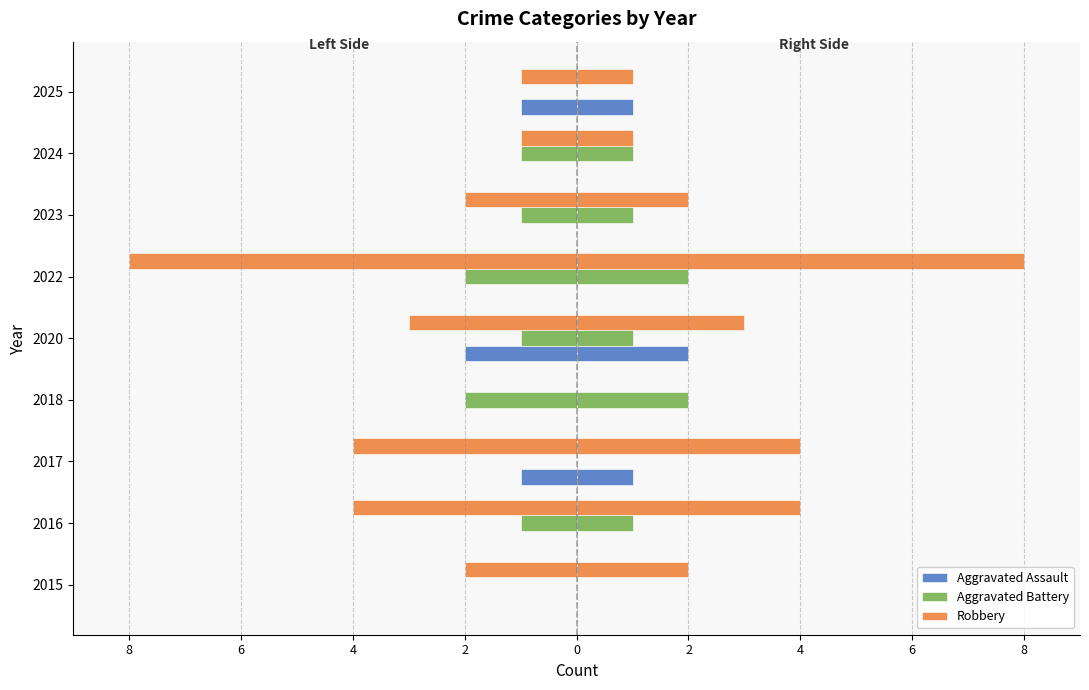

What is the total value across all series at 2017?

-5